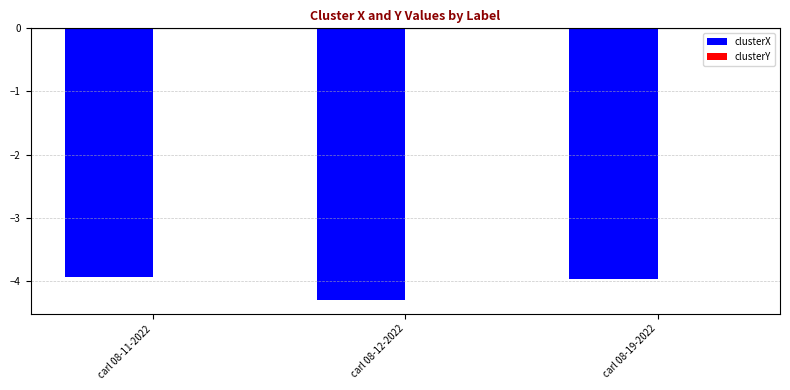

The clusterX series shows -1.5 at carl 08-19-2022. True or false?

False